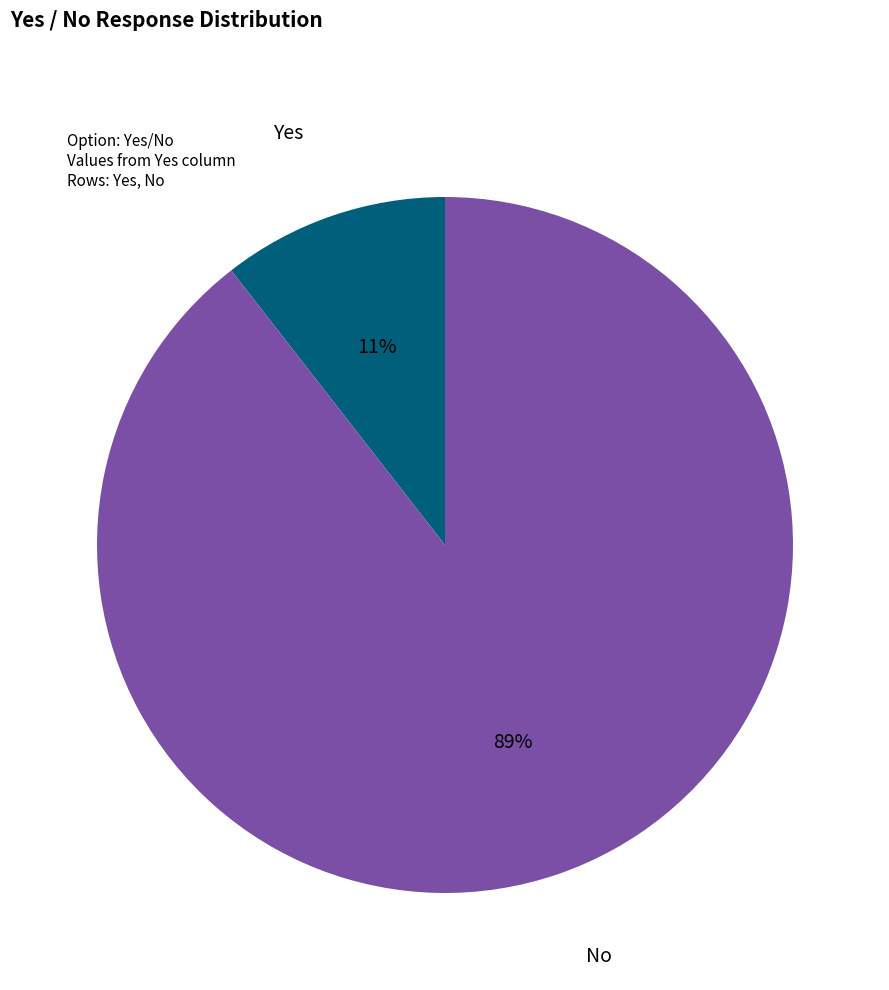

To the nearest percent, what percentage of the pie is Yes?

11%